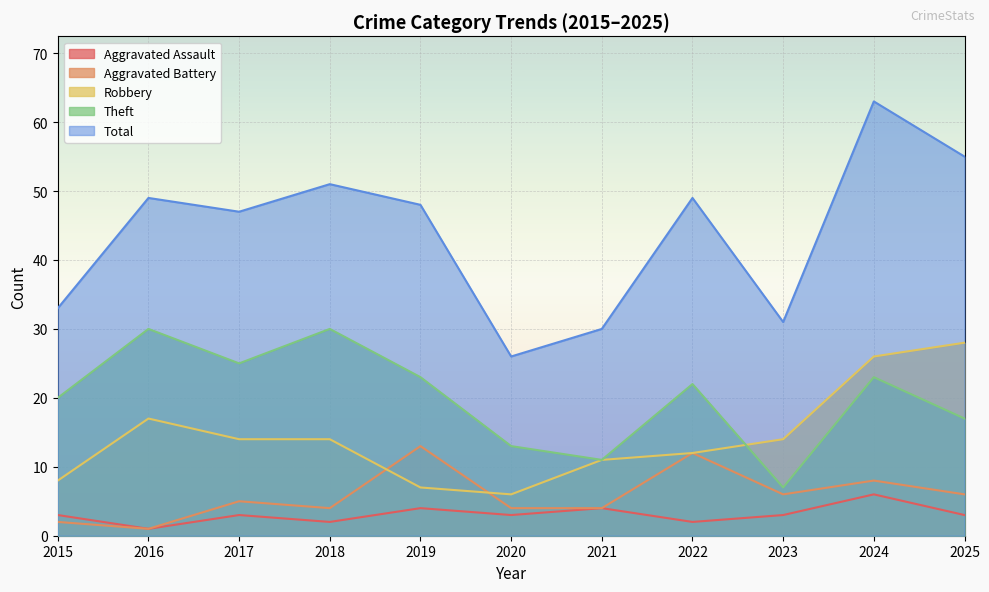

How many data points in Aggravated Assault are above 3?

3